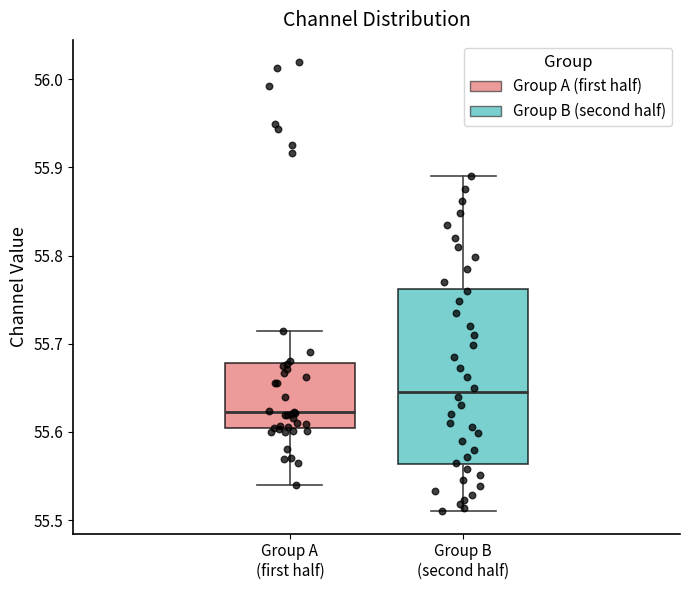

Comparing the boxes themselves (not the whiskers), which one is the tallest?

Group B (second half)